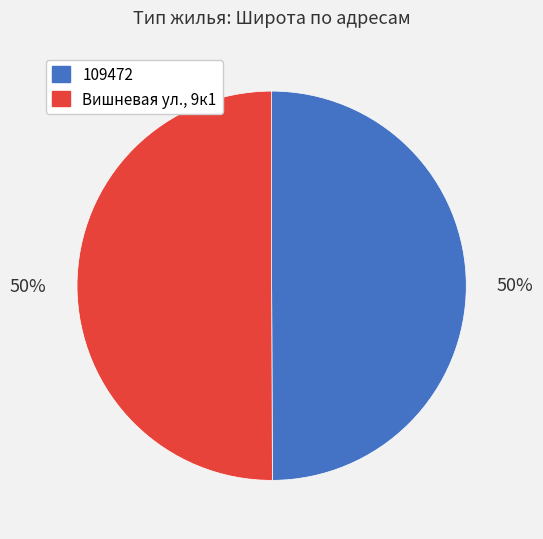

What is the ratio of the value at 109472 to the value at Вишневая ул., 9к1?

1.0